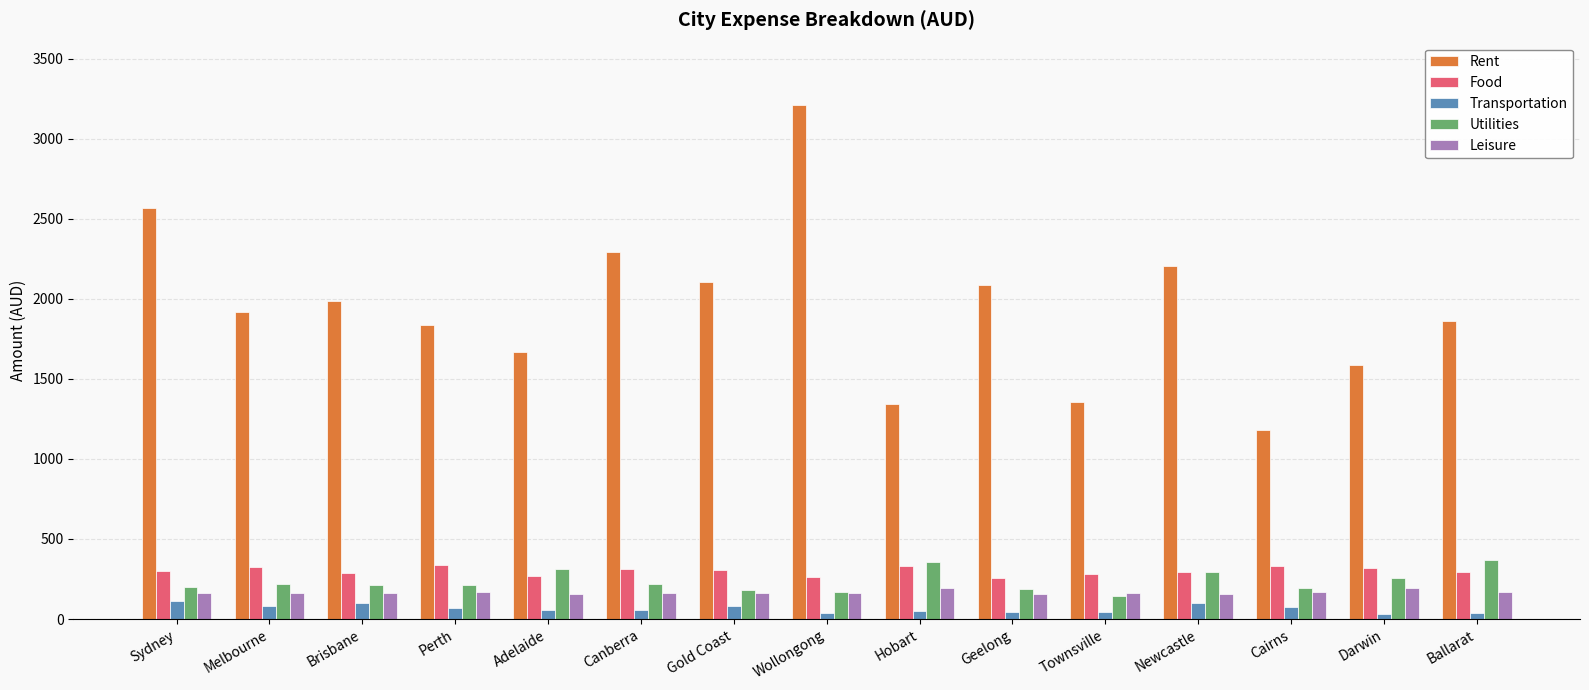

What position from the left is Ballarat?

15